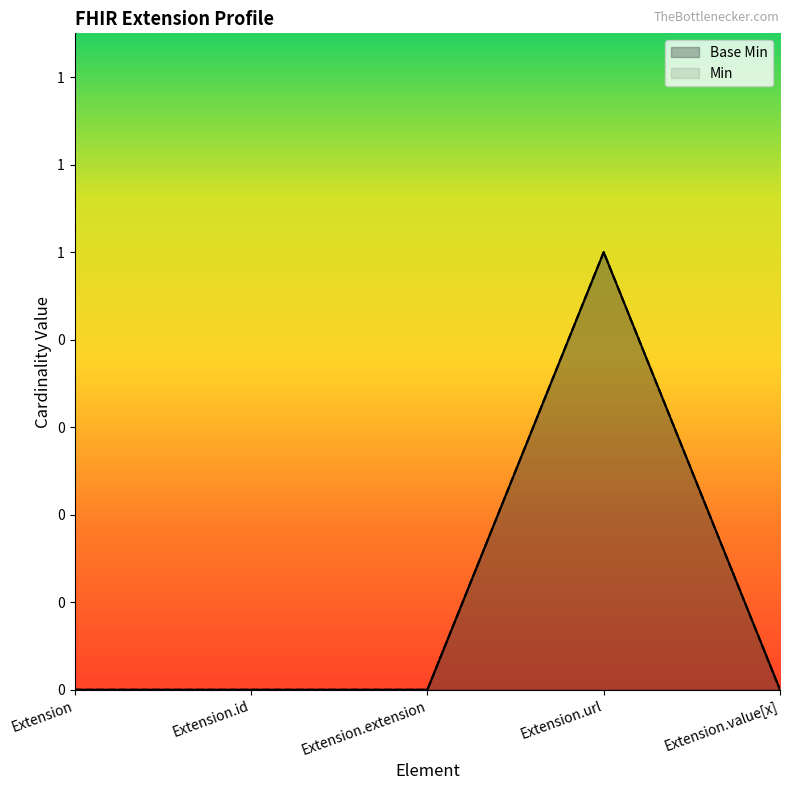

At Extension.url, list the series in order from largest to smallest.

Base Min, Min